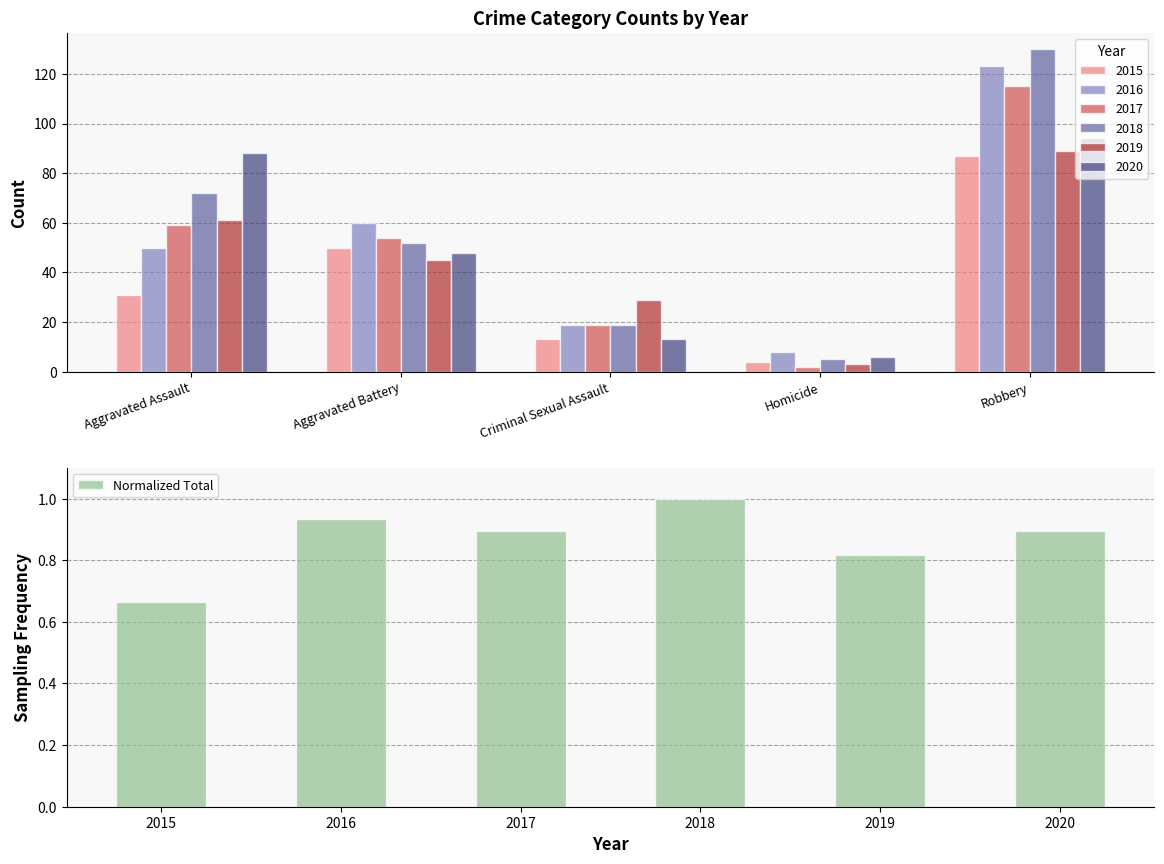

At which label does Normalized Total reach its peak?

2018